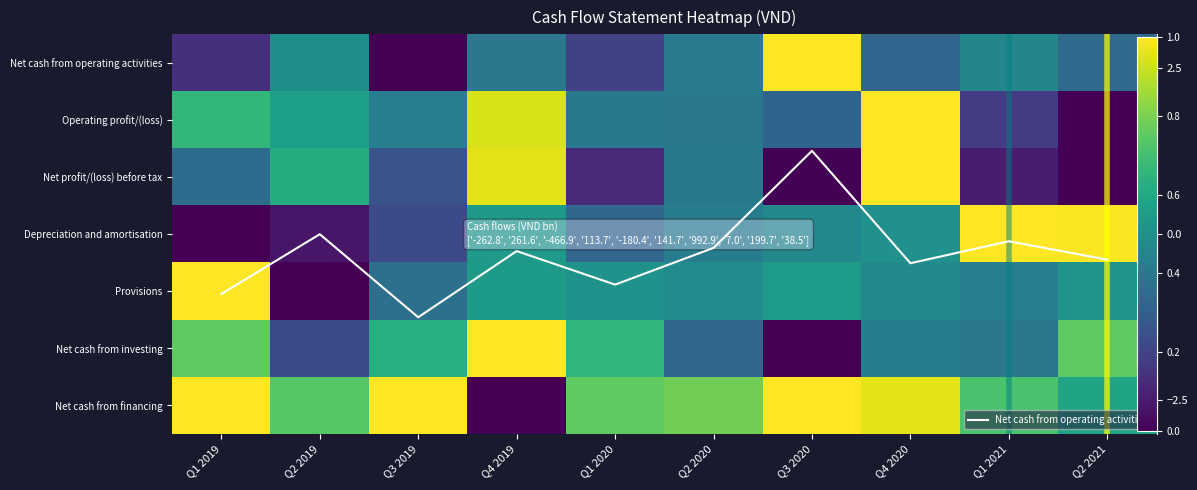

What is the total value across all series at Q4 2019?

4.1